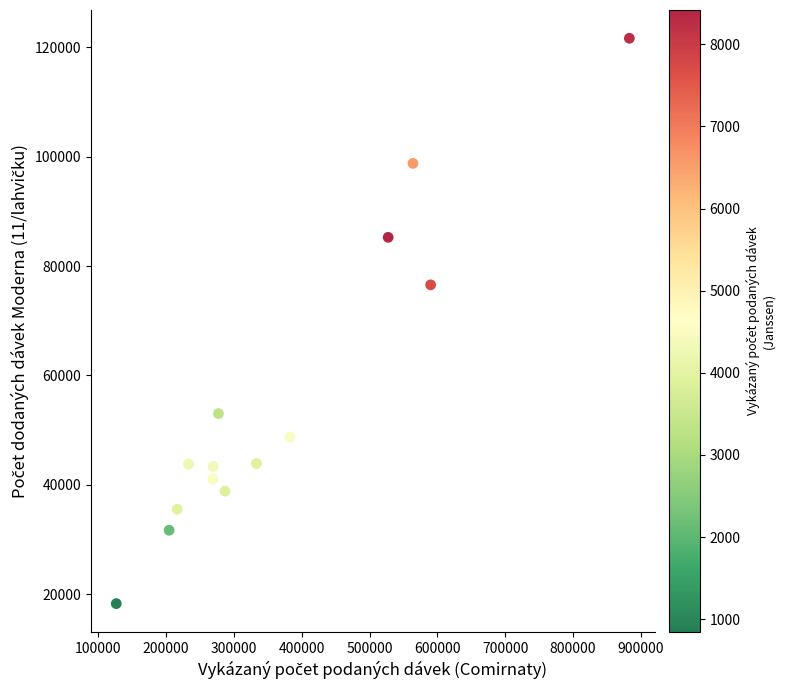

What is the range of Y values (max minus min)?

103400